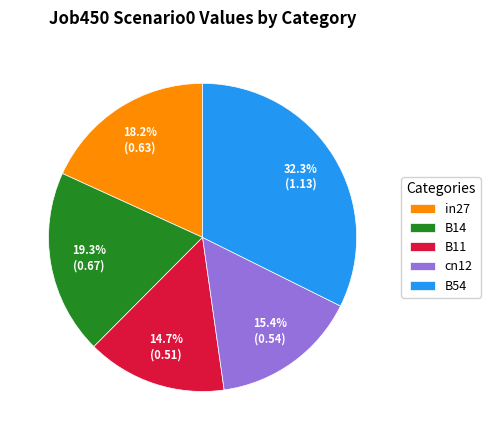

To the nearest percent, what is the average slice percentage?

20%